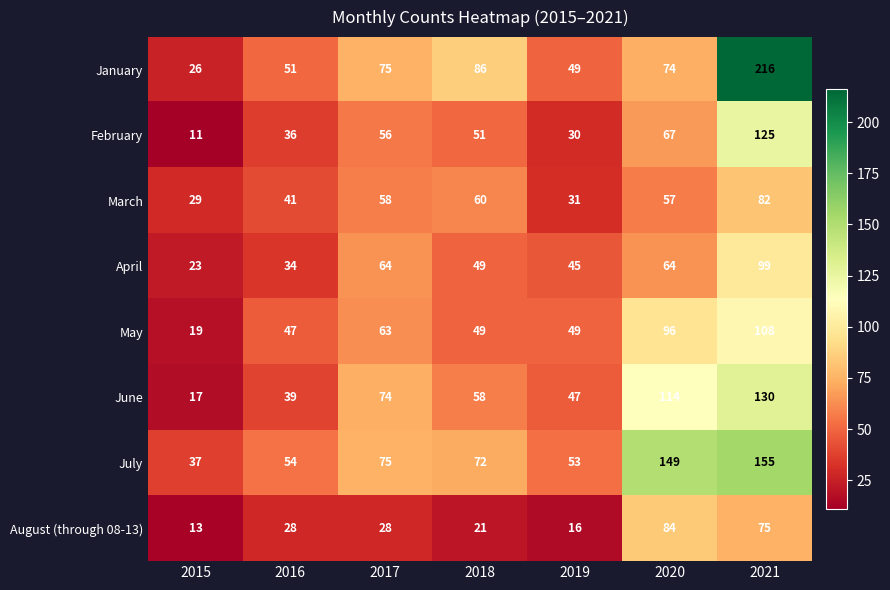

At which category does the chart reach its peak across all series?

2021